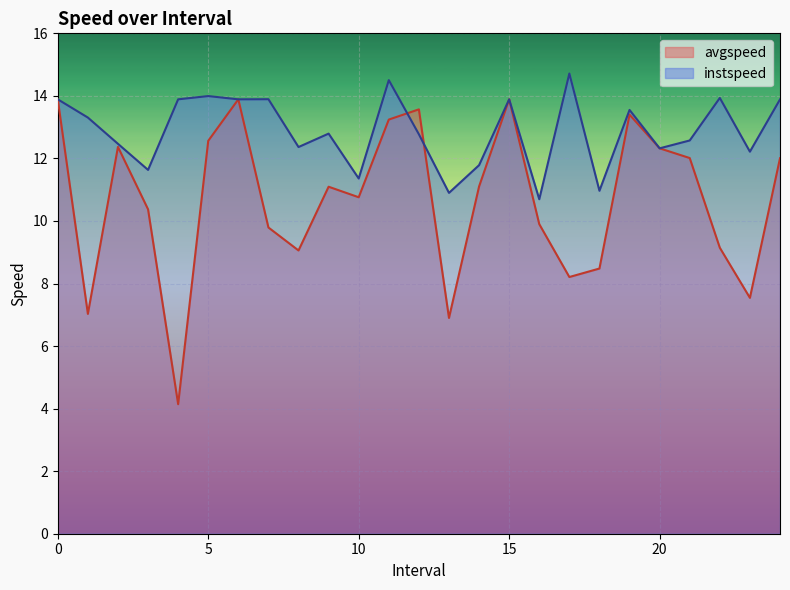

What is the sum of all instspeed values?

322.2